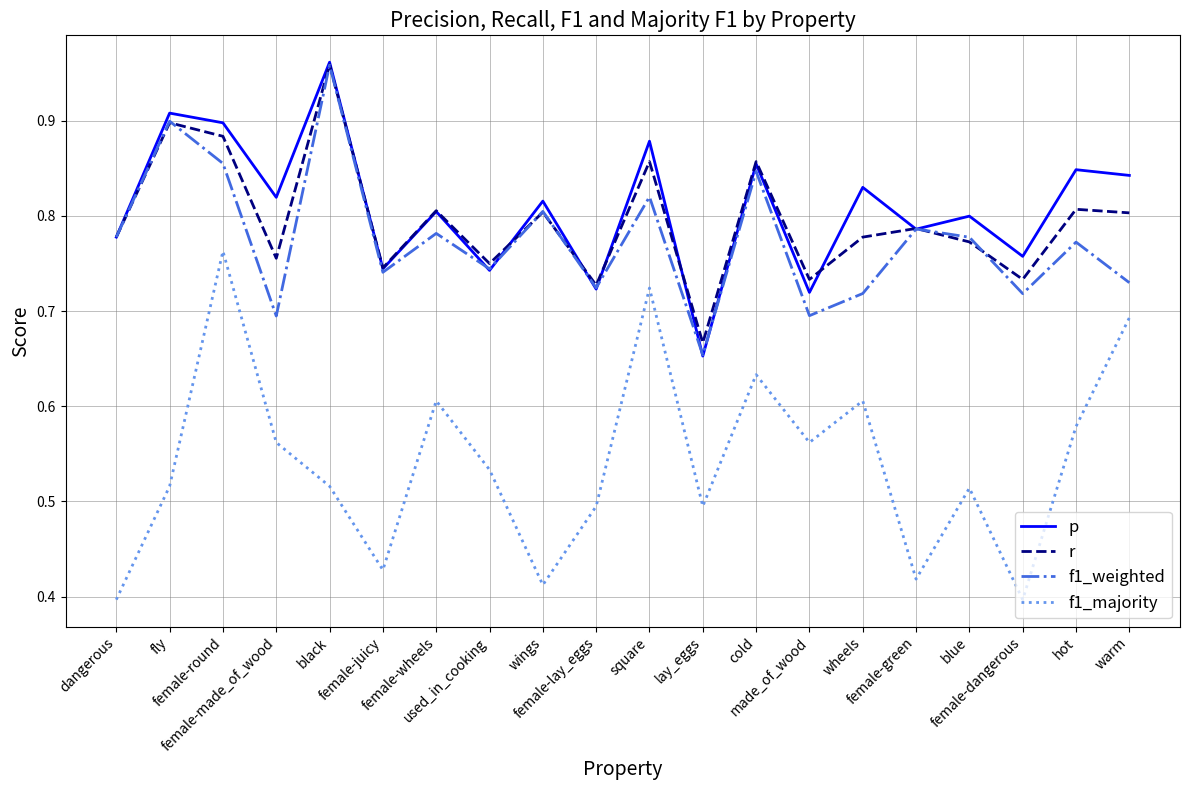

The r series shows 0.8 at wheels. True or false?

True